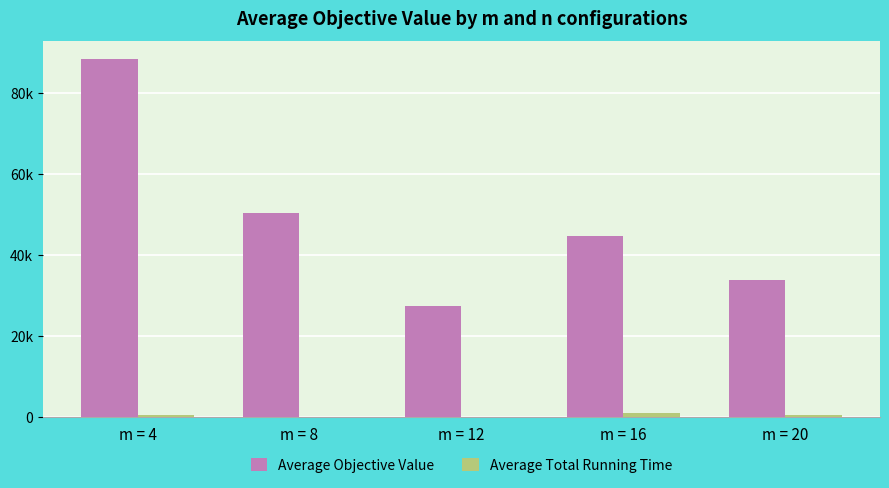

Is it true that Average Objective Value equals 44861.7 at m = 16?

True